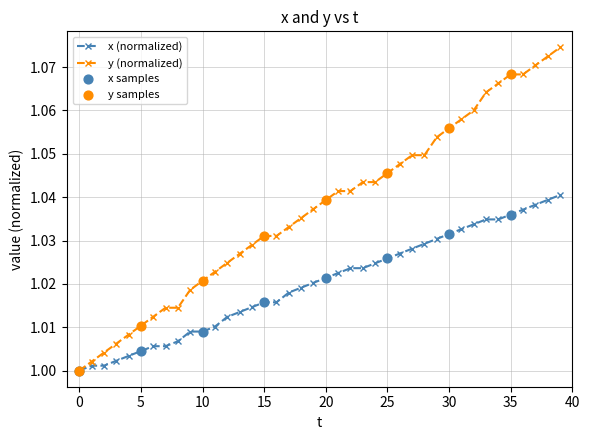

Which series has the largest total across all categories?

y (normalized)